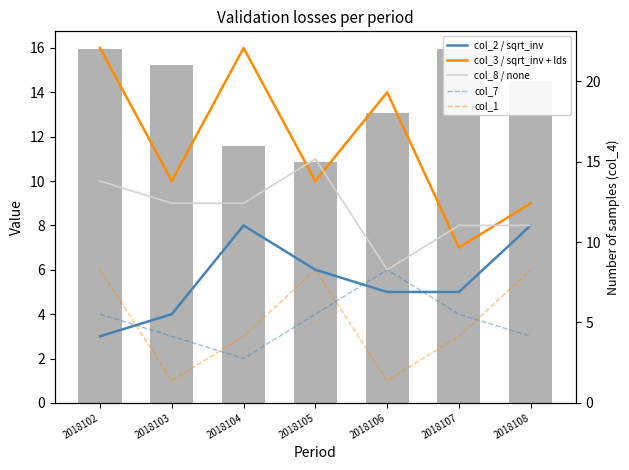

Which category has the highest value in the col_7 series?

2018106